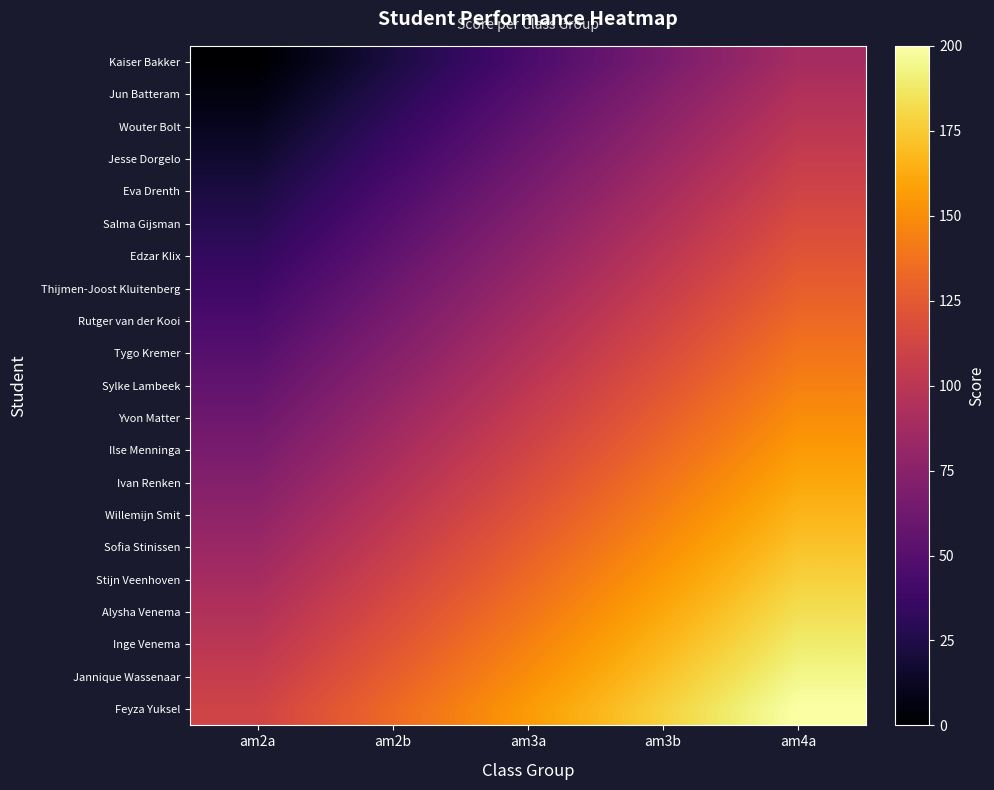

At which category is the sum across all series the highest?

am4a